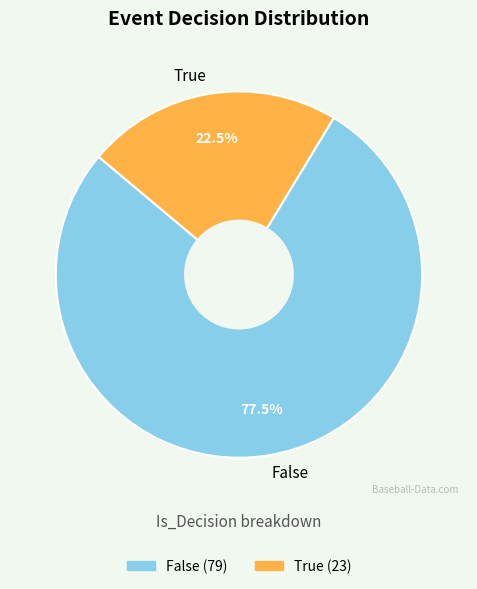

What is the largest slice in the pie chart?

False